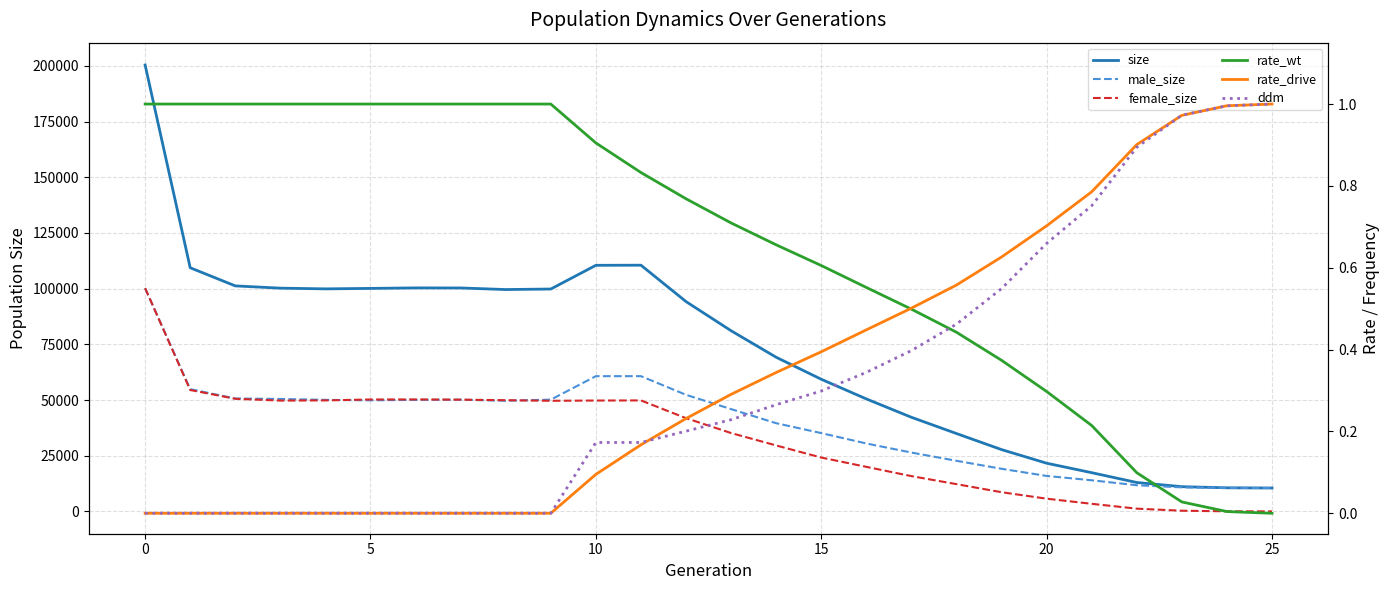

At how many categories does at least one series exceed 160058?

1